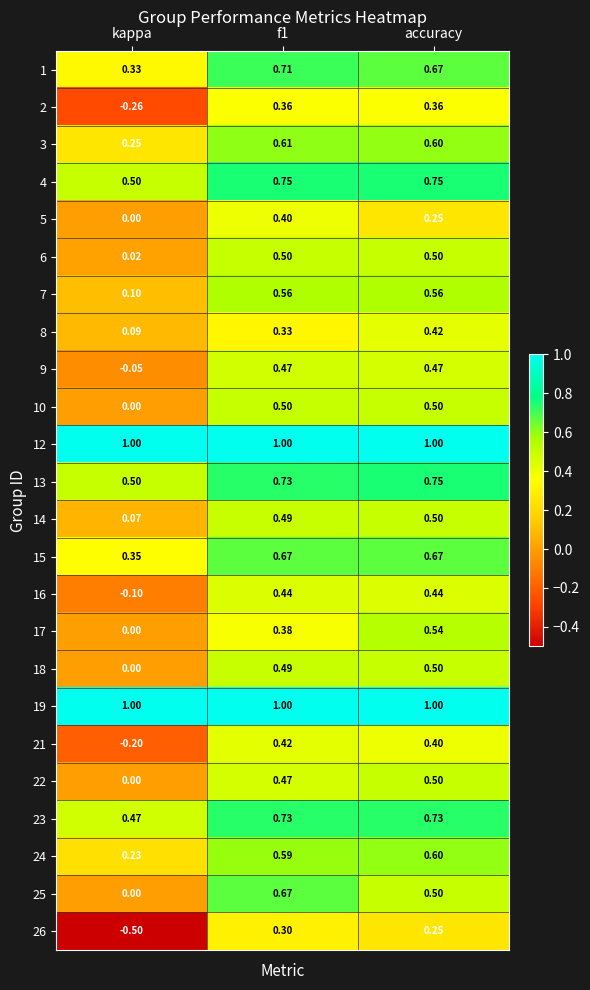

Which series has the largest range (max minus min)?

26